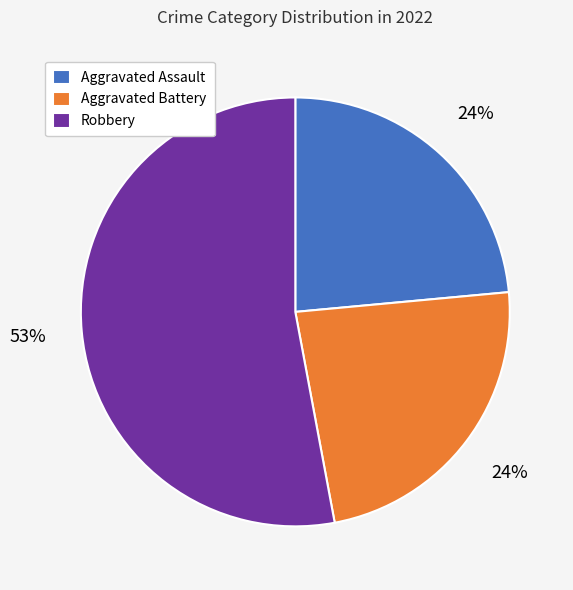

Do Aggravated Assault and Aggravated Battery together represent more than half of the pie?

No